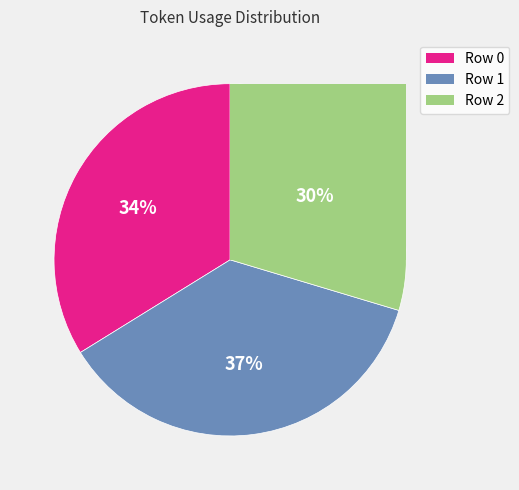

Does Row 1 represent more than half of the total?

No